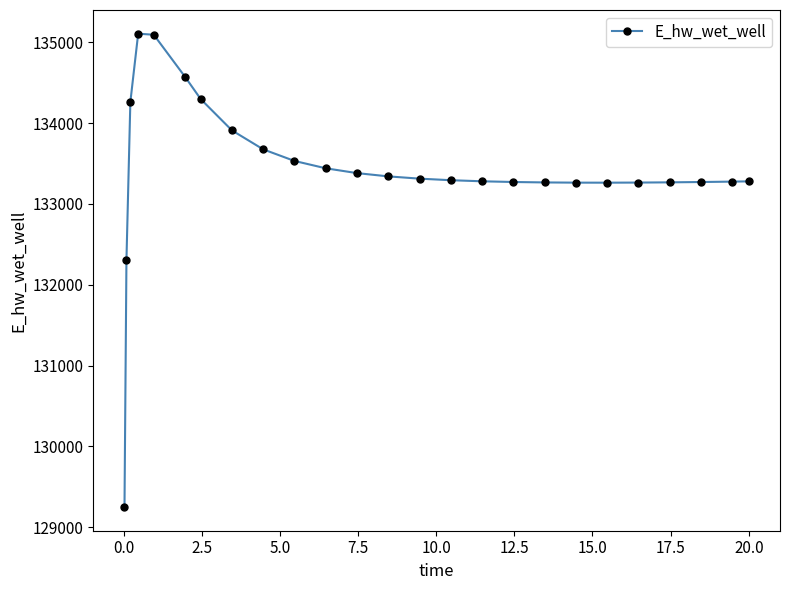

What is the value of the 17th point from the left?

133271.7